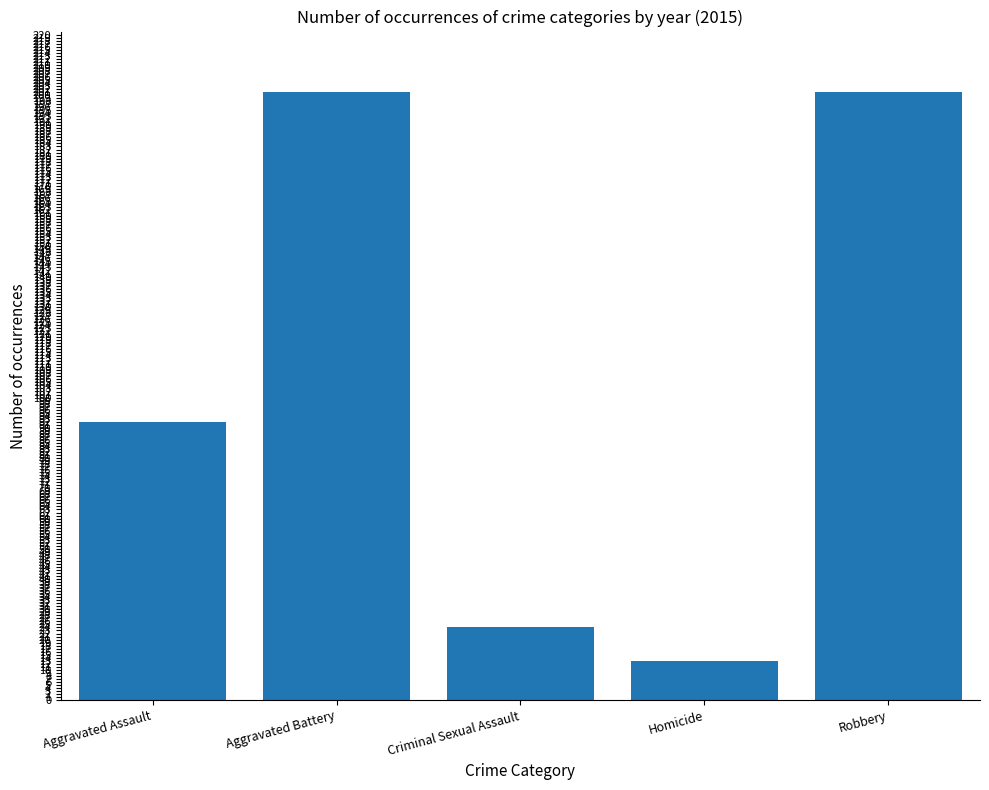

Reading left to right, what are all the values shown in this chart?

Aggravated Assault=92	Aggravated Battery=201	Criminal Sexual Assault=24	Homicide=13	Robbery=201